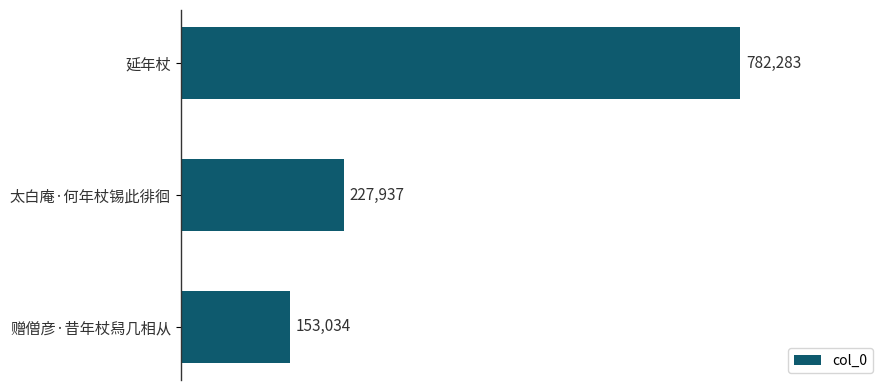

How many series are shown in this chart?

1